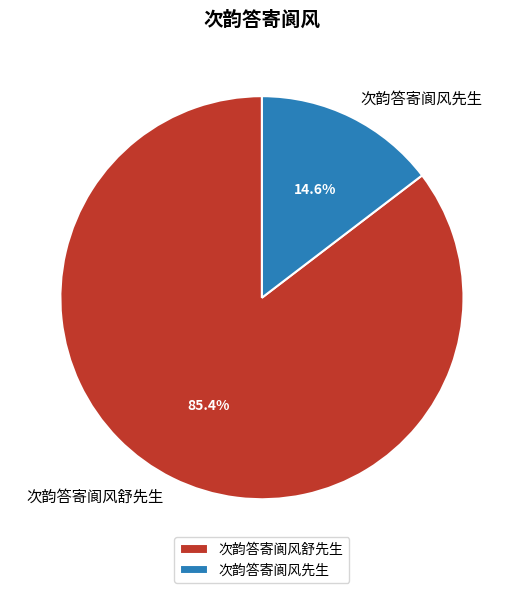

To the nearest percent, what percentage of the pie is 次韵答寄阆风舒先生?

85%